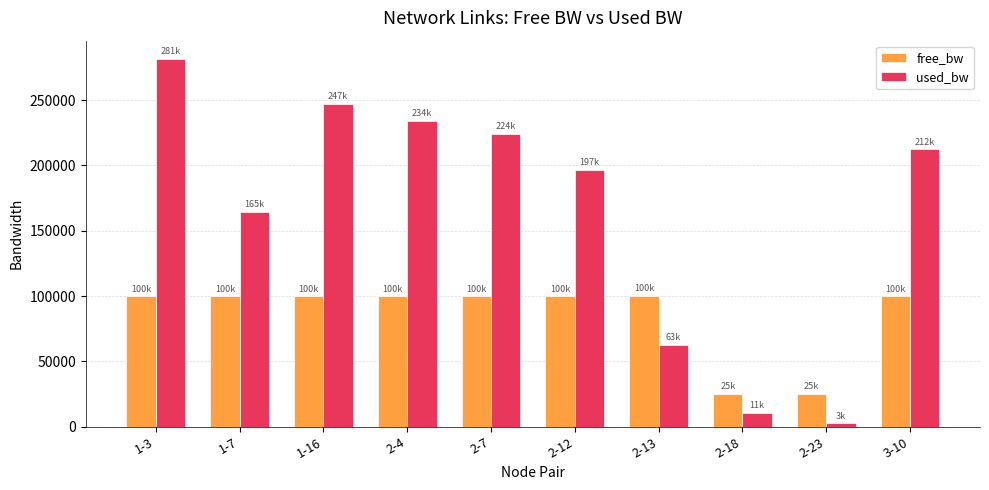

What is the average value of the used_bw series?

163665.5